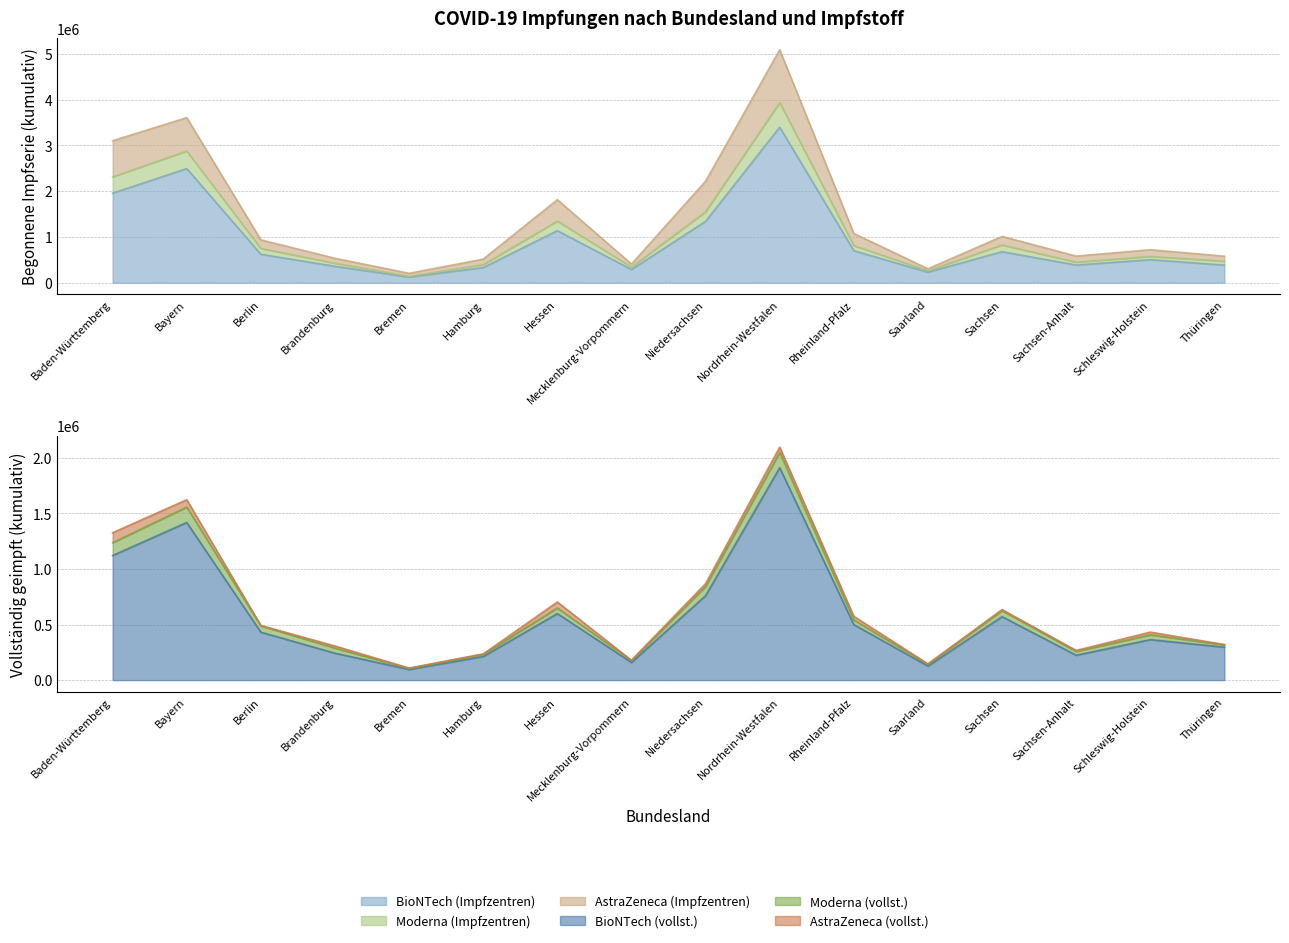

True or false: Moderna (Impfzentren) and BioNTech (Impfzentren) cross at least once.

False